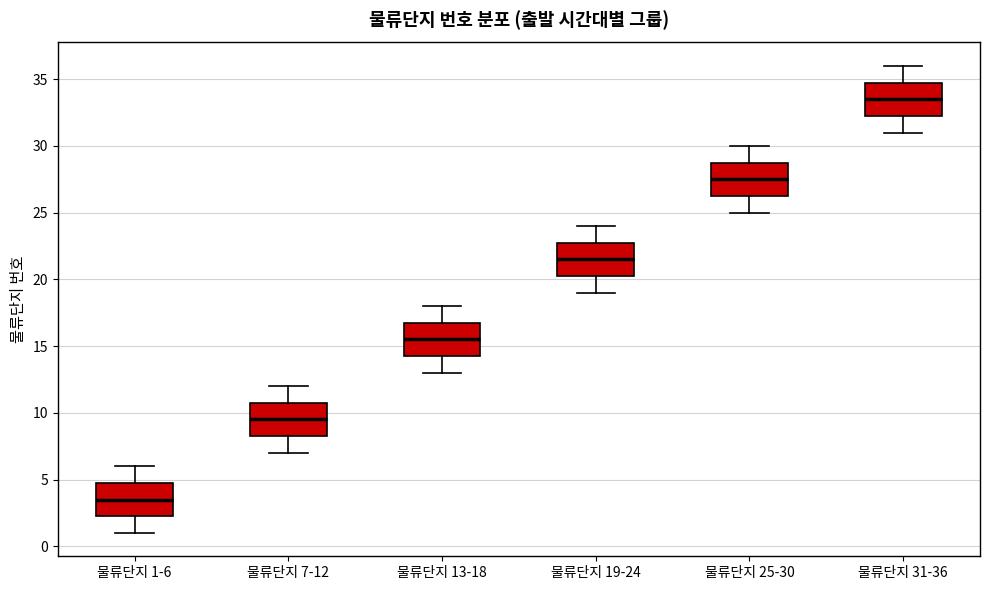

Which box has the lowest median line?

물류단지 1-6